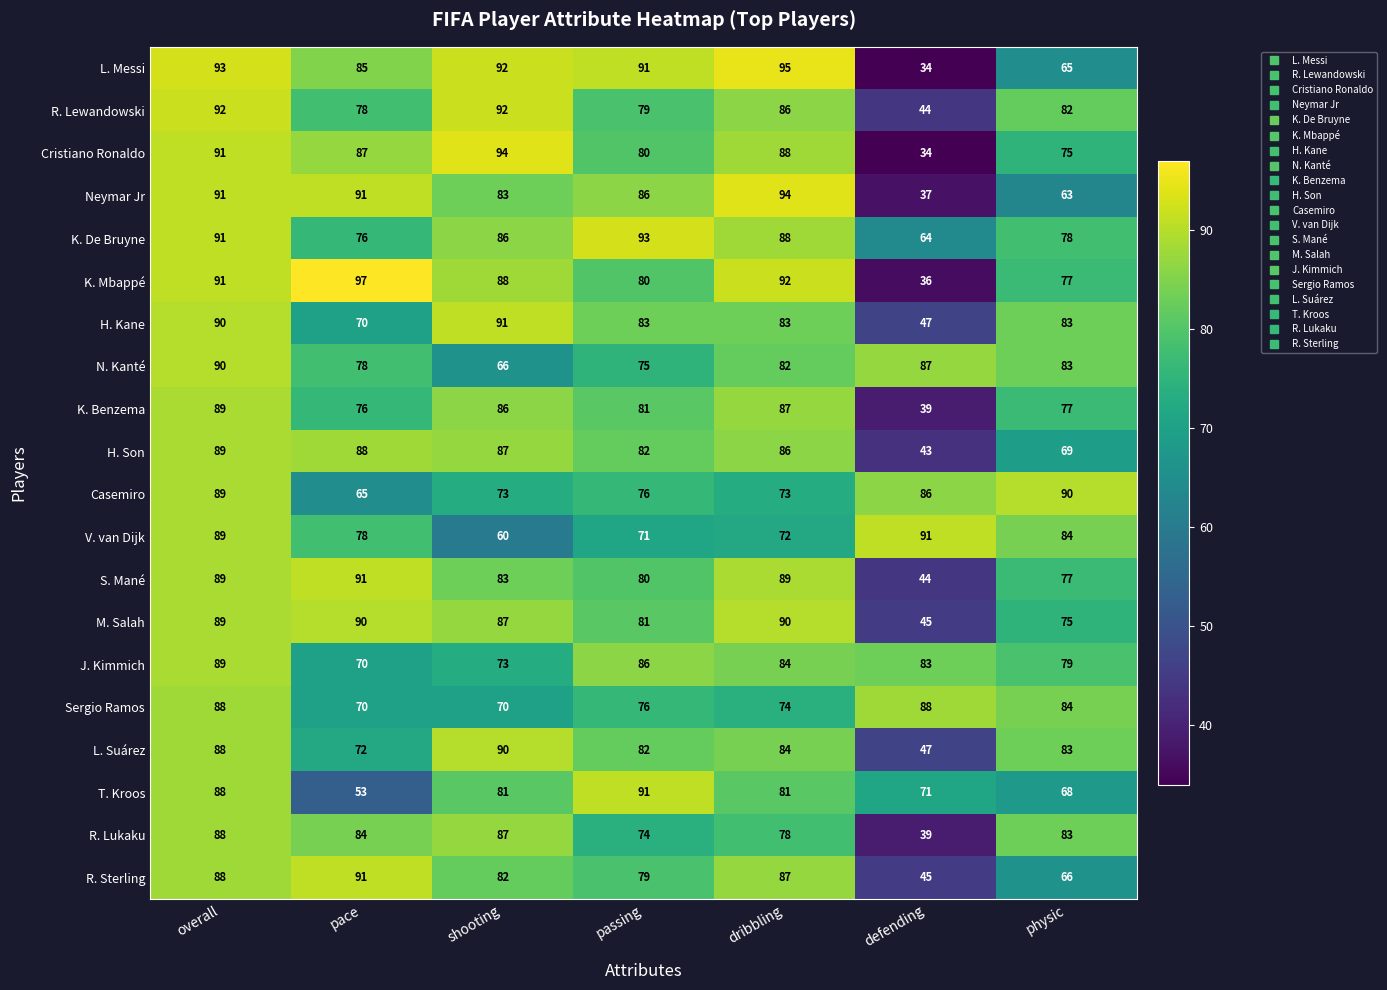

What is the maximum value shown in the chart?

97